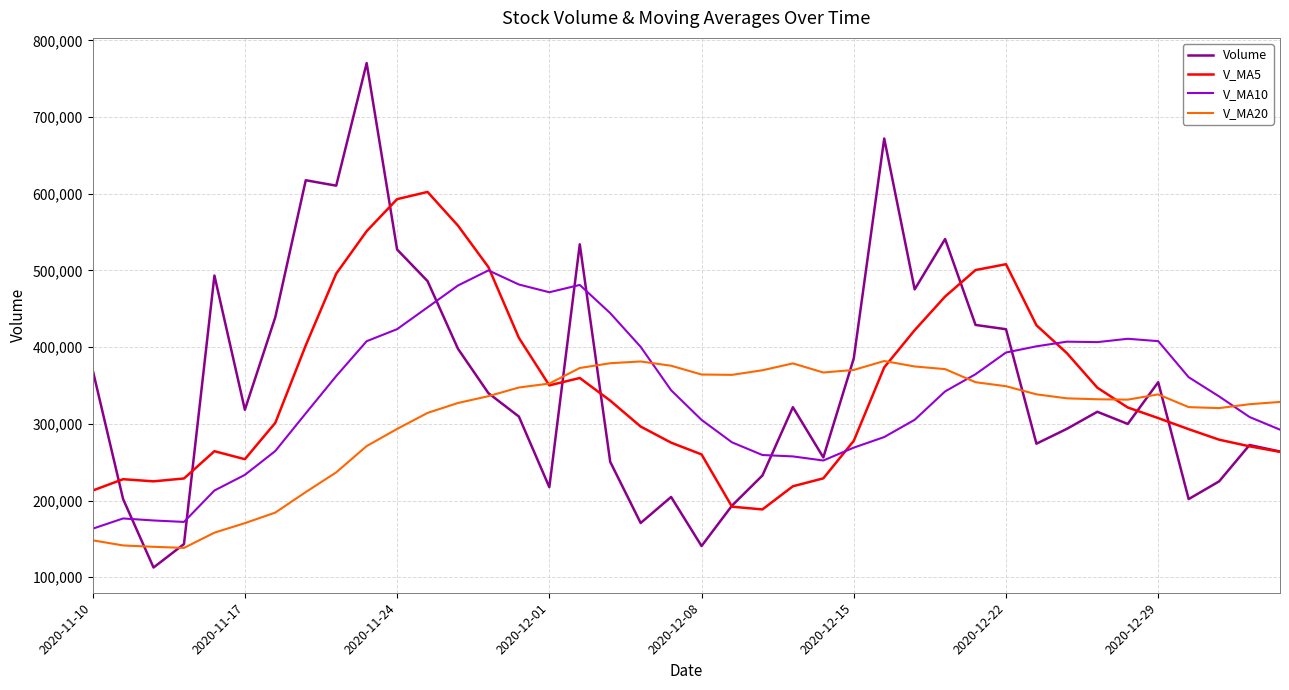

What is the highest value of the V_MA5 series?

602412.6